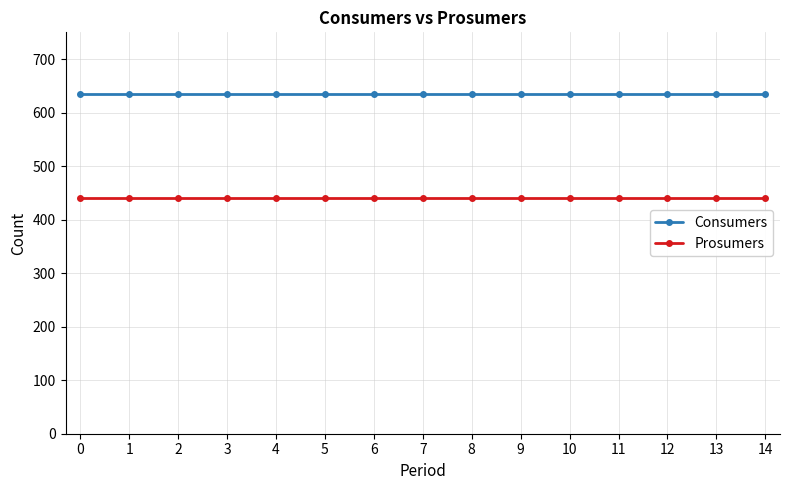

What are all the series names shown in the legend?

Consumers, Prosumers